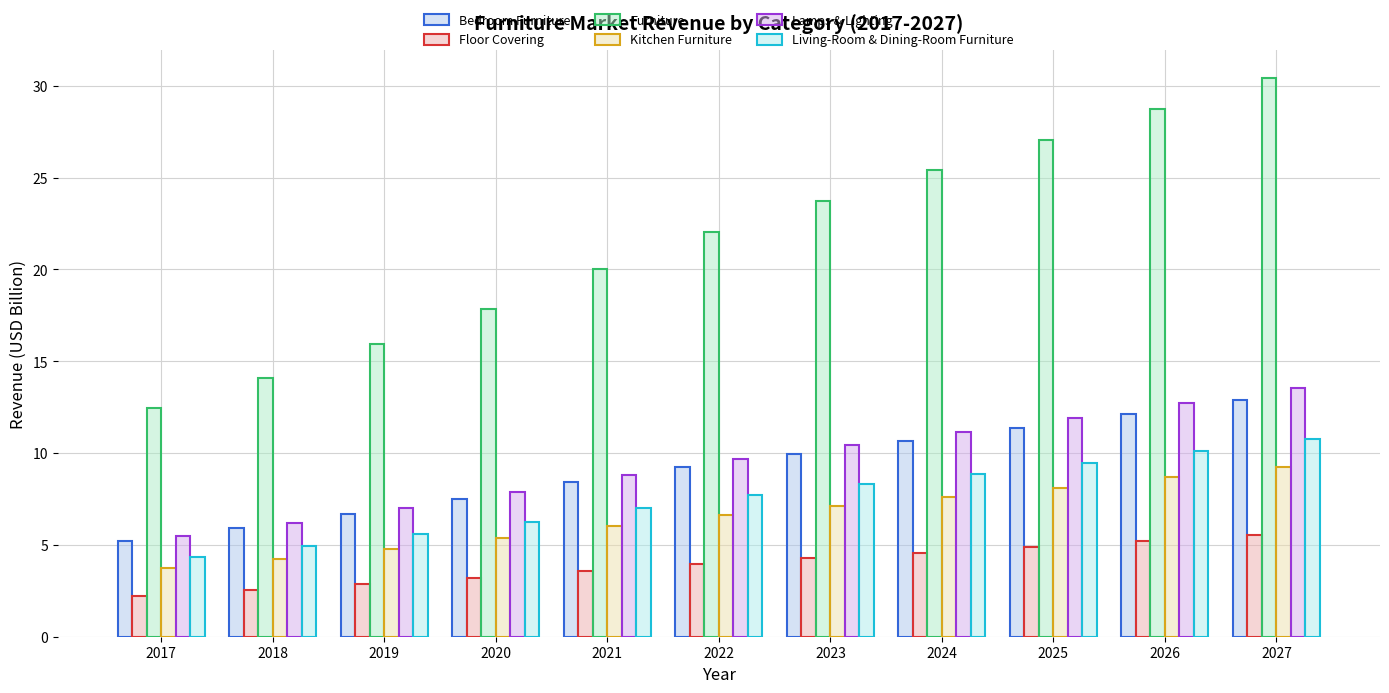

What is the maximum value for Lamps & Lighting?

13.5